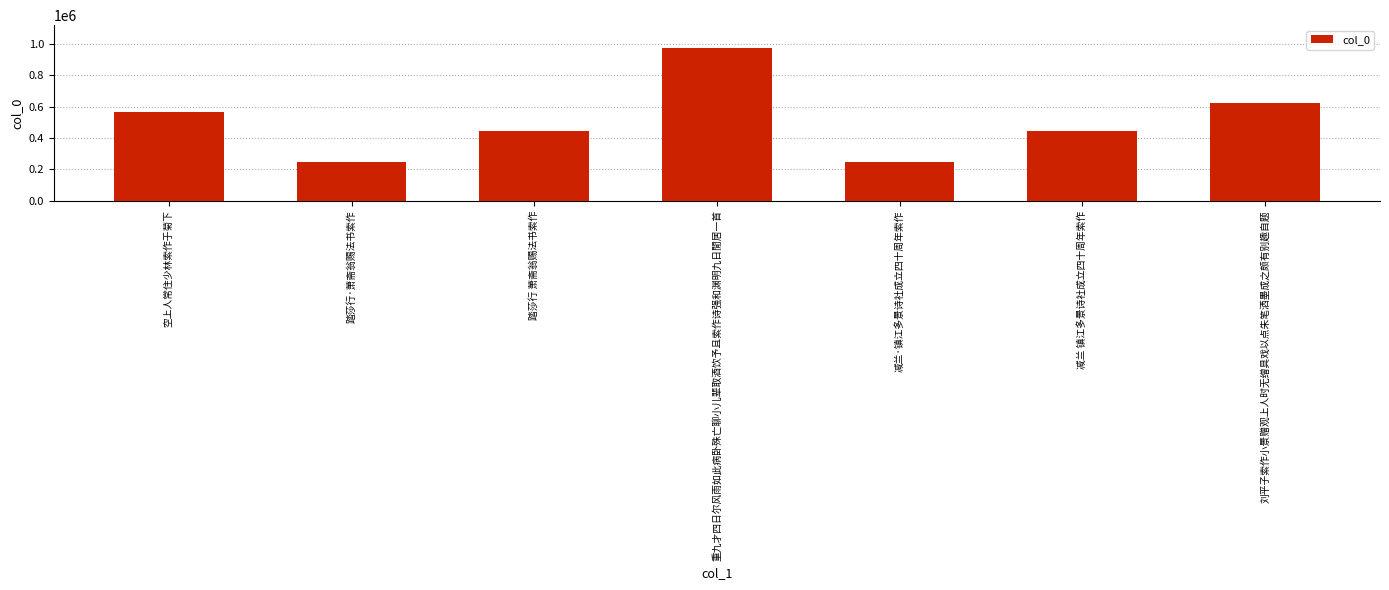

What is the change in value from 重九才四日尔风雨如此病卧殊亡聊小儿辈取酒饮予且索作诗强和渊明九日閒居一首 to 减兰 镇江多景诗社成立四十周年索作?

-529749